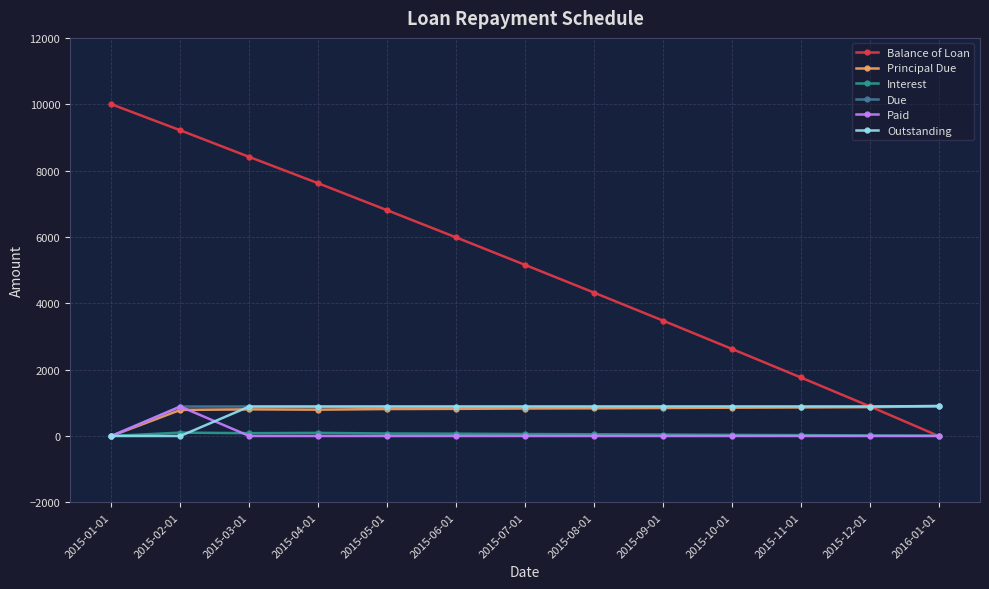

What is the maximum value for Balance of Loan?

10000.0